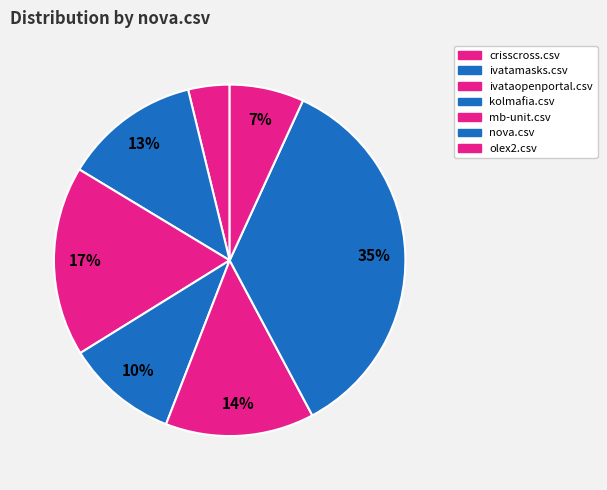

Rank the categories by value from lowest to highest.

crisscross.csv, olex2.csv, kolmafia.csv, ivatamasks.csv, mb-unit.csv, ivataopenportal.csv, nova.csv